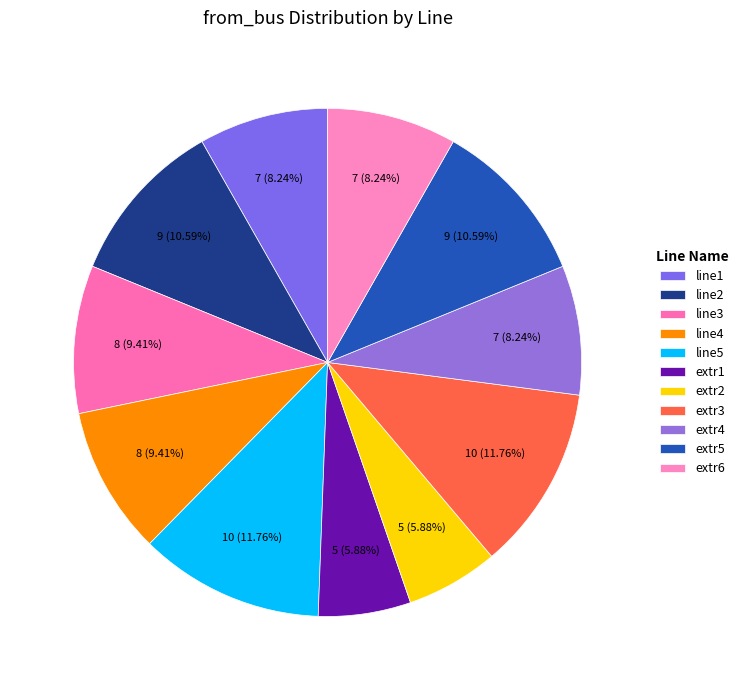

True or false: extr3 accounts for 12% of the total.

True